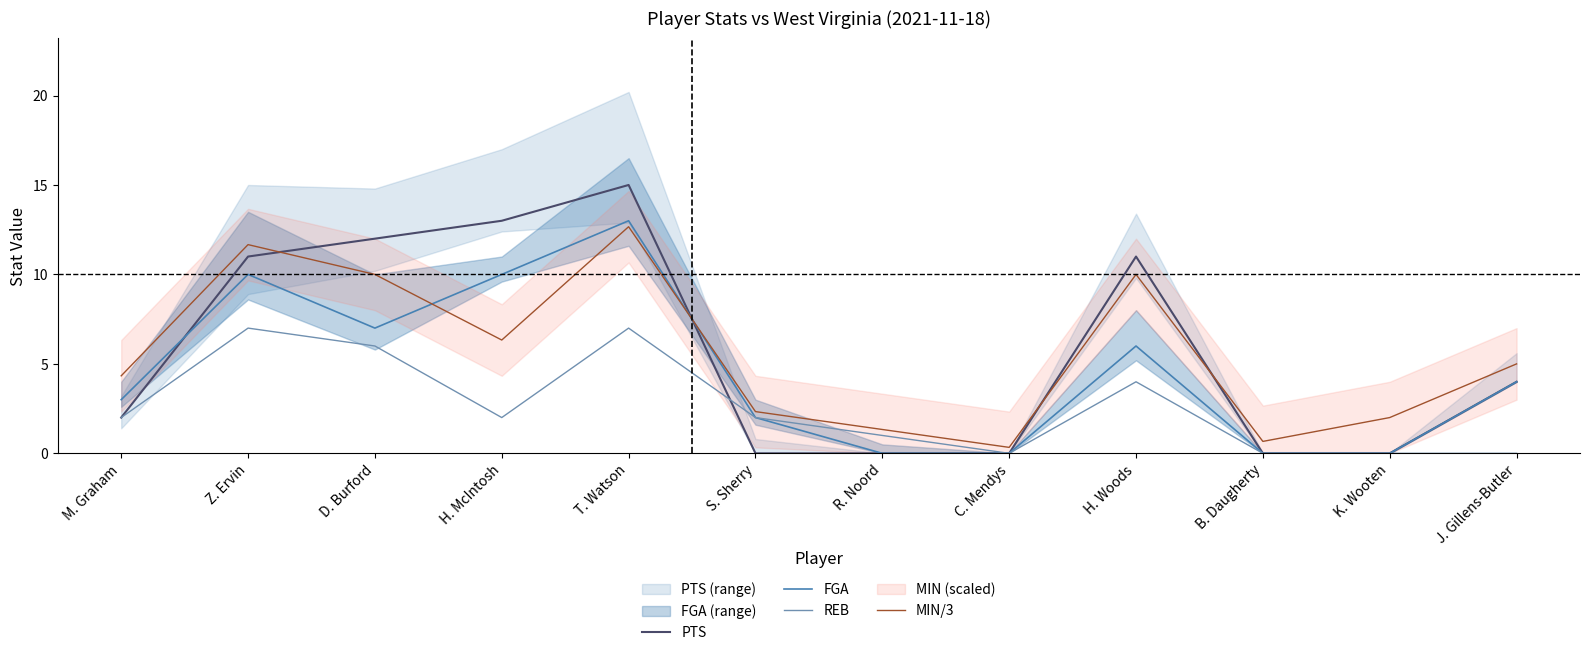

What are all the series names shown in the legend?

PTS, FGA, REB, MIN/3